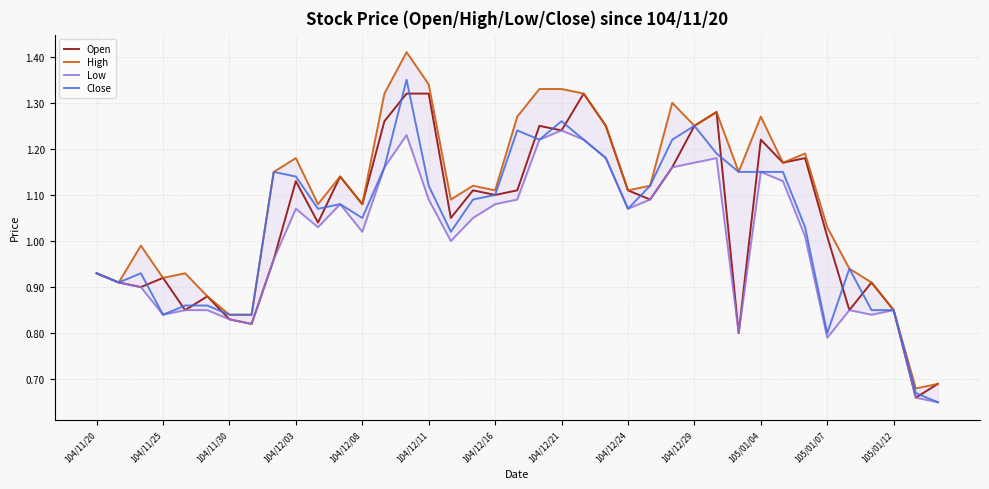

How many data points in High are less than 1?

13